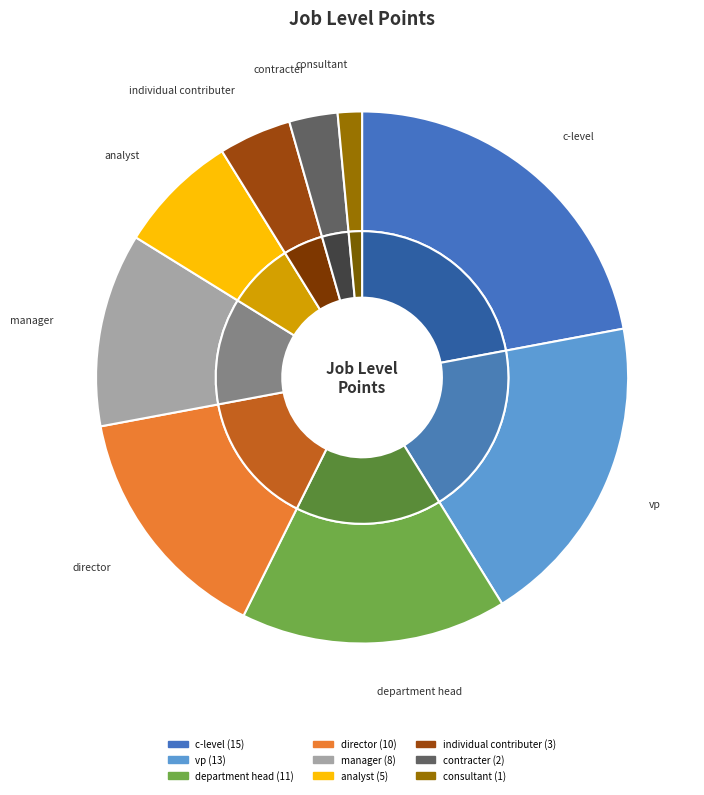

How many segments does this pie chart have?

9